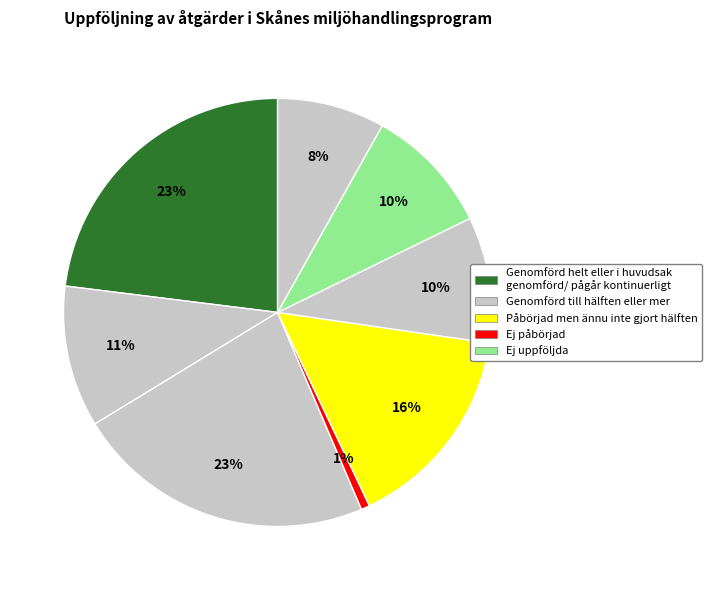

How many segments does this pie chart have?

8